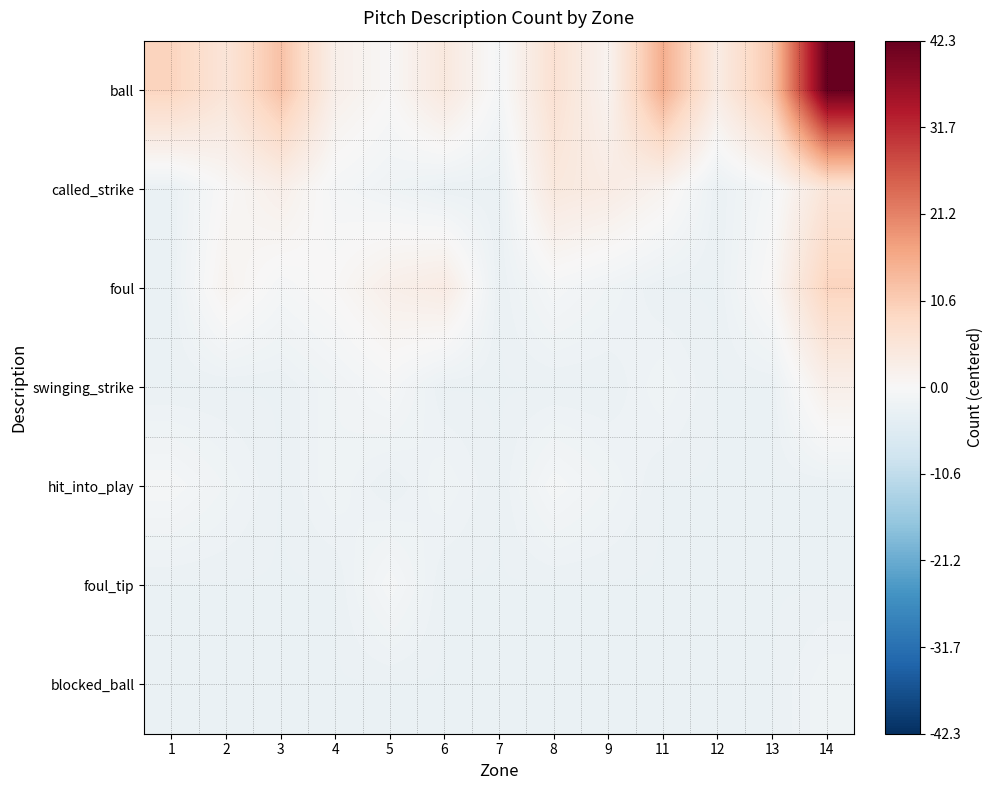

At how many categories does at least one series exceed 18?

1